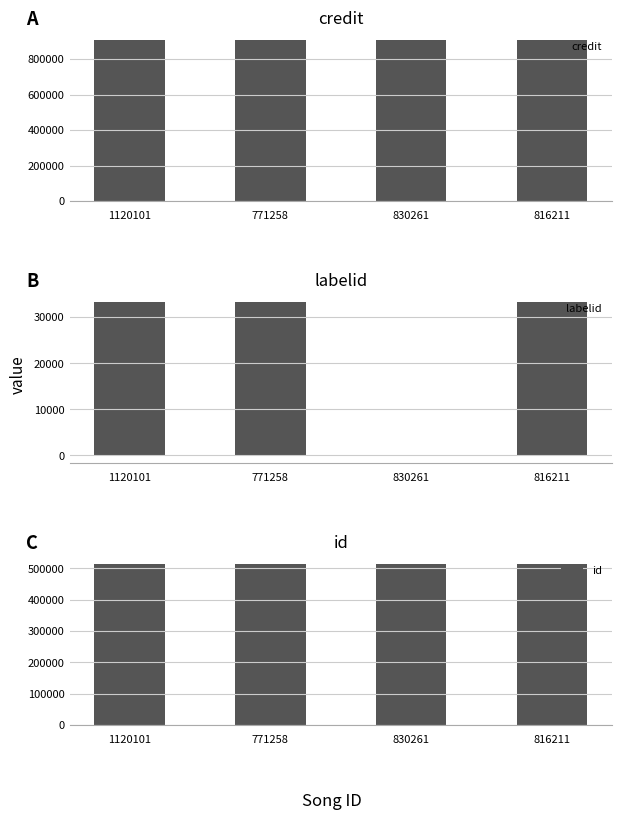

Reading left to right, list all the values displayed in this chart.

credit: 1120101=904594	771258=906748	830261=906748	816211=906748
labelid: 1120101=33333	771258=33333	830261=-1	816211=33333
id: 1120101=513150	771258=513150	830261=513150	816211=513150